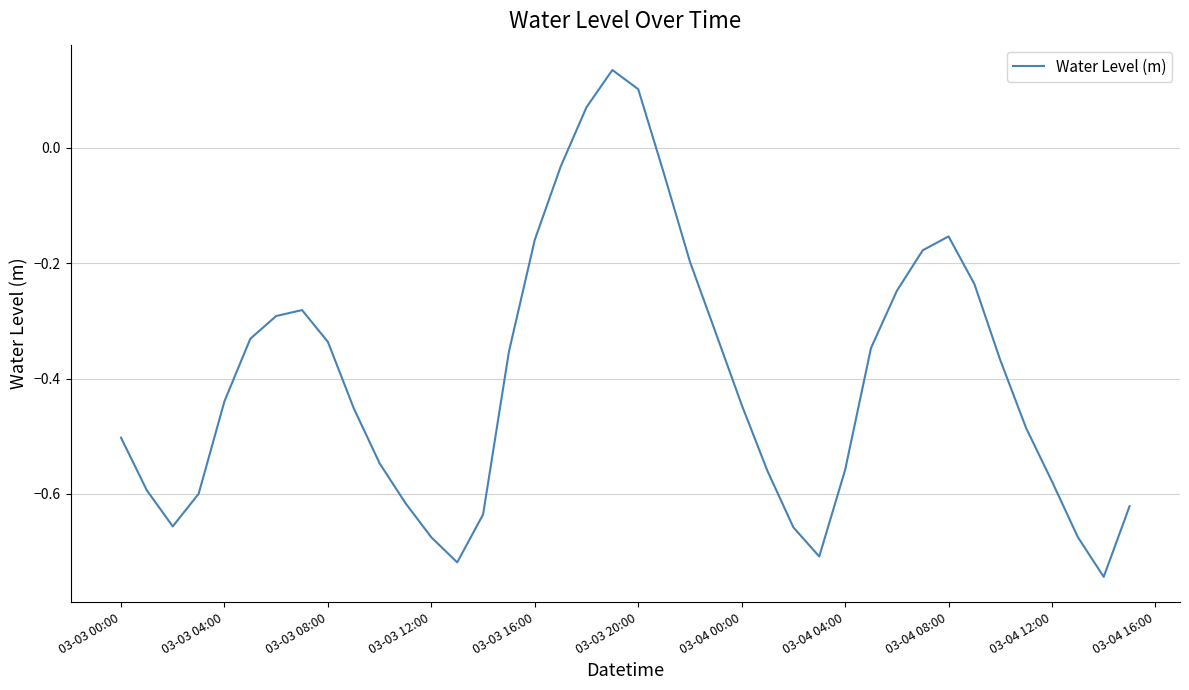

What is the difference between the maximum and minimum values?

0.9